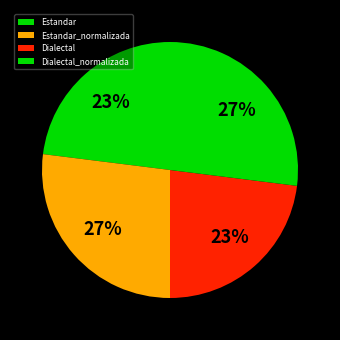

How many segments does this pie chart have?

4